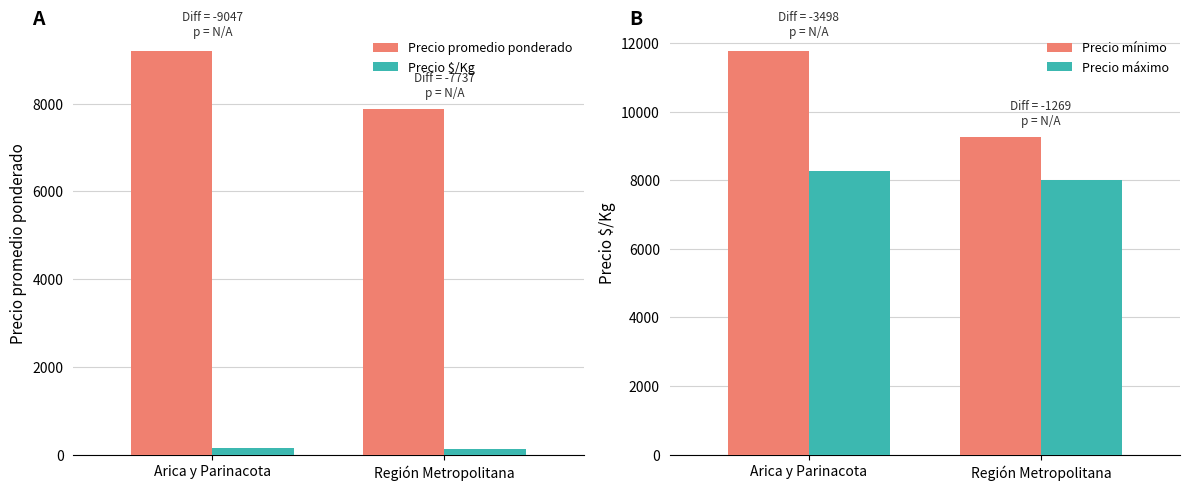

How many bars are there in each group?

4